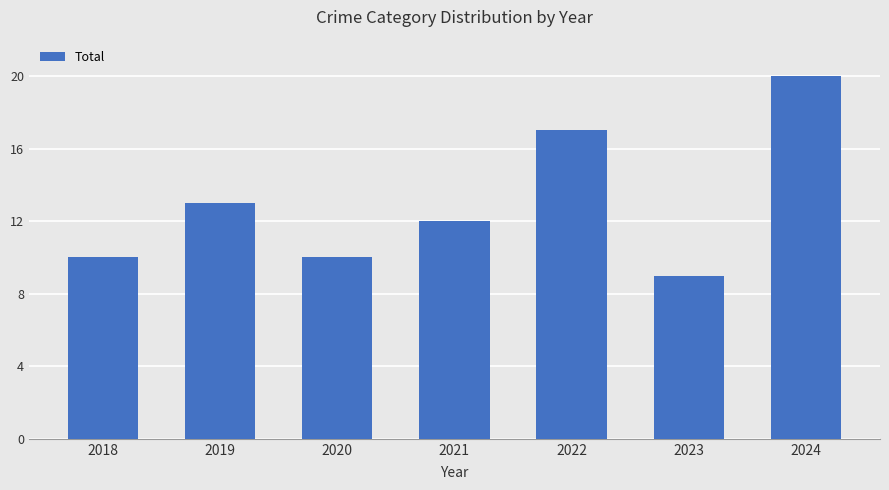

Reading right to left, transcribe all the data shown in this chart.

20	9	17	12	10	13	10